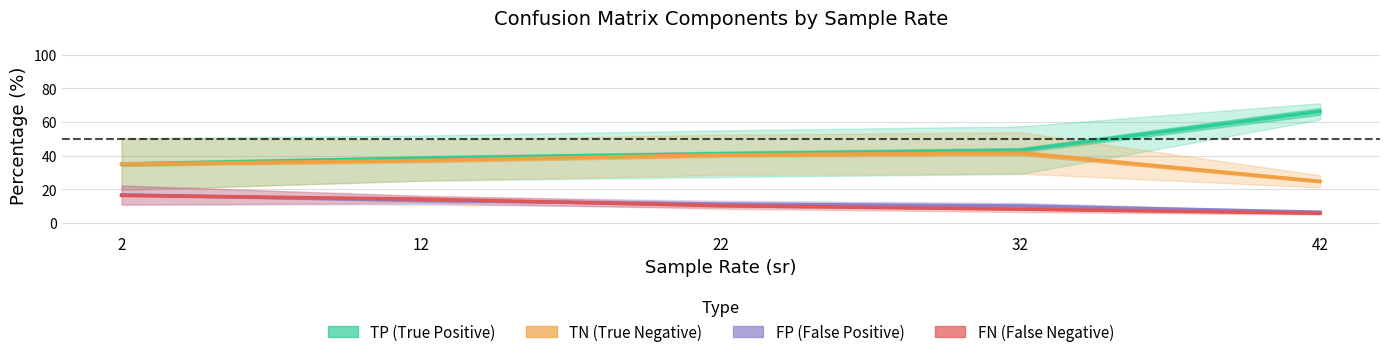

The value of TN (True Negative) at 2 is 18.7. True or false?

False